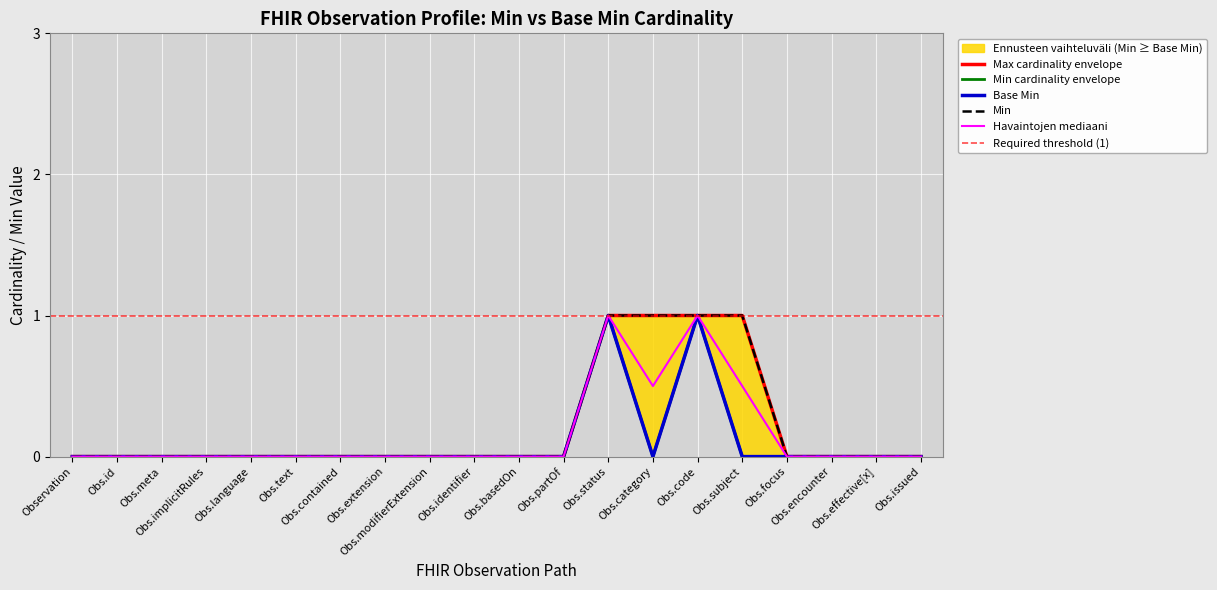

List the series in order of their overall mean, lowest first.

Base Min, Min